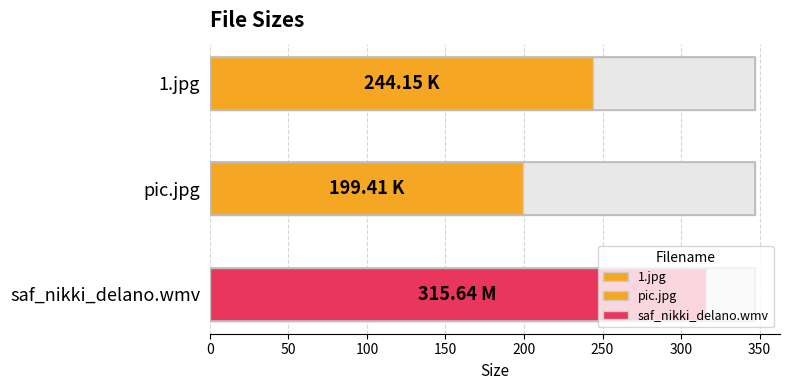

Where does the data first go above 244?

1.jpg